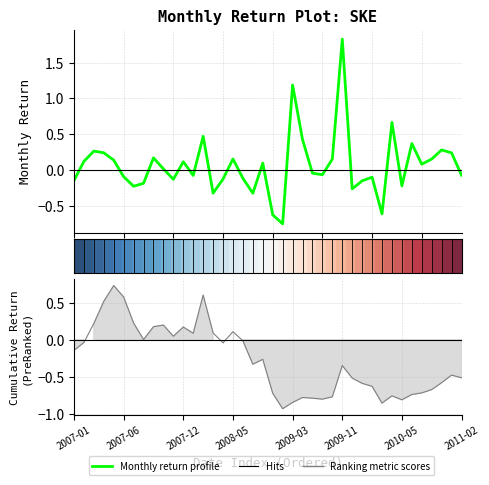

What is the difference between the second highest and second lowest values in the Monthly return profile series?

1.8